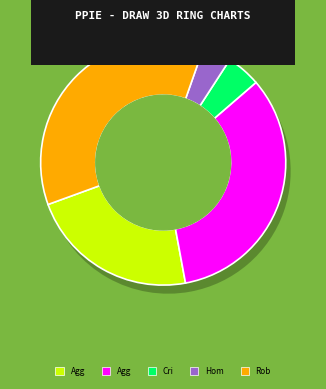

To the nearest percent, what percentage of the pie is Criminal Sexual Assault?

5%